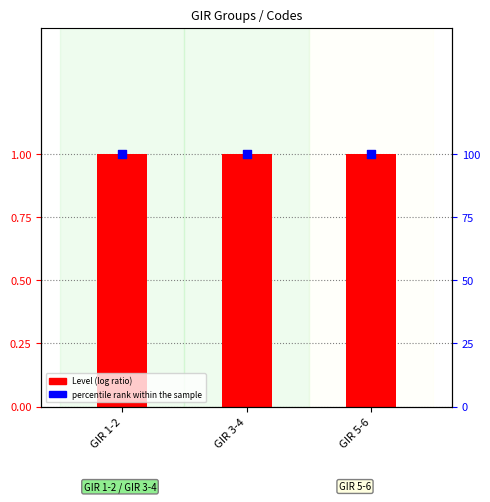

Which series has the largest total across all categories?

percentile rank within the sample